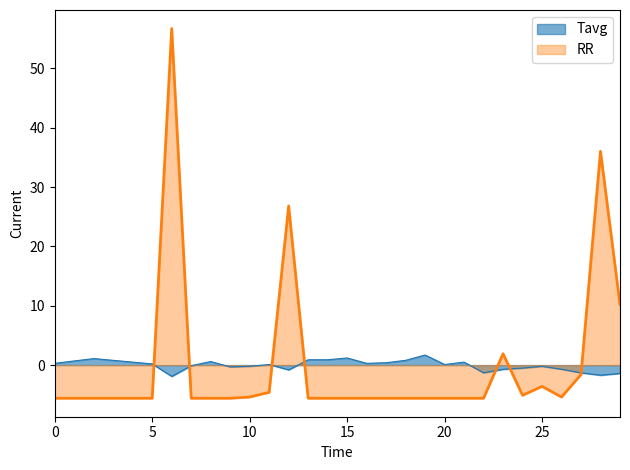

What is the highest value of the RR series?

56.7